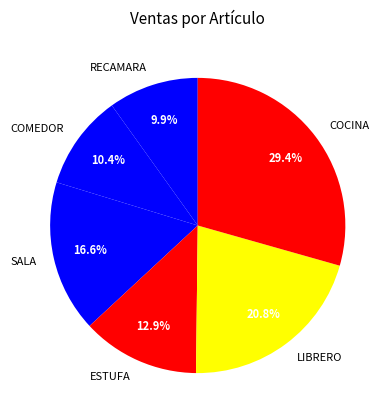

What portion of the pie excludes ESTUFA?

87.1%